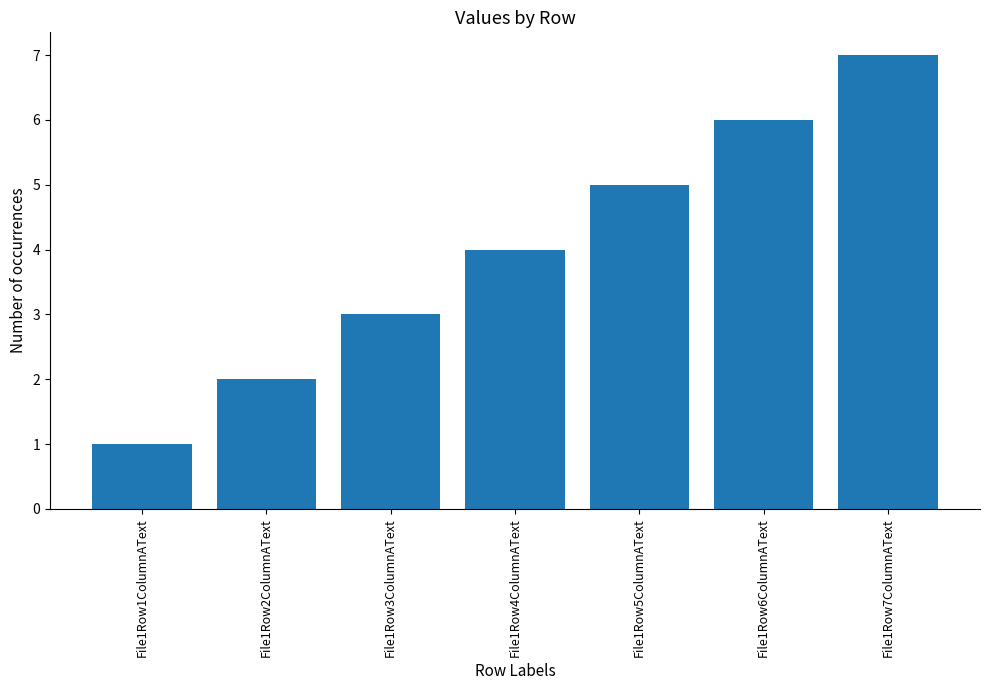

List the labels in order of value, smallest first.

File1Row1ColumnAText, File1Row2ColumnAText, File1Row3ColumnAText, File1Row4ColumnAText, File1Row5ColumnAText, File1Row6ColumnAText, File1Row7ColumnAText